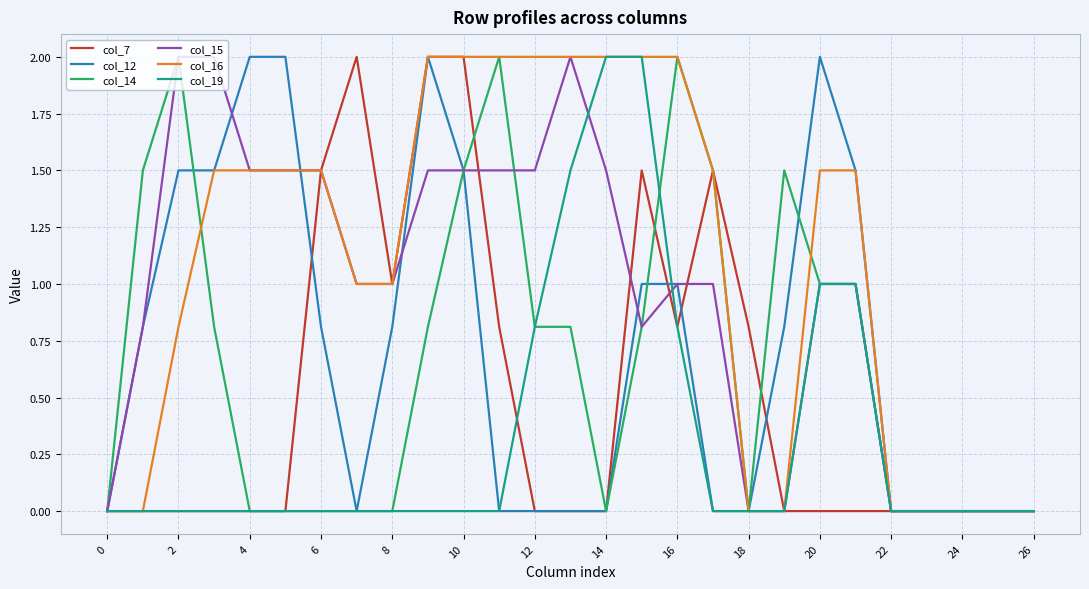

What is the maximum value for col_14?

2.0